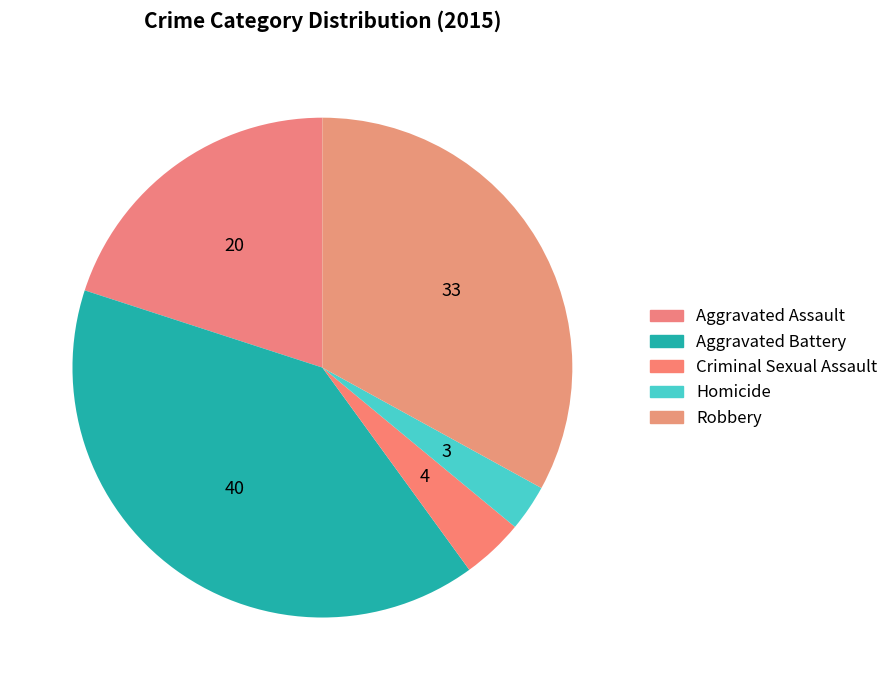

Is the sum of Aggravated Assault and Homicide greater than half?

No